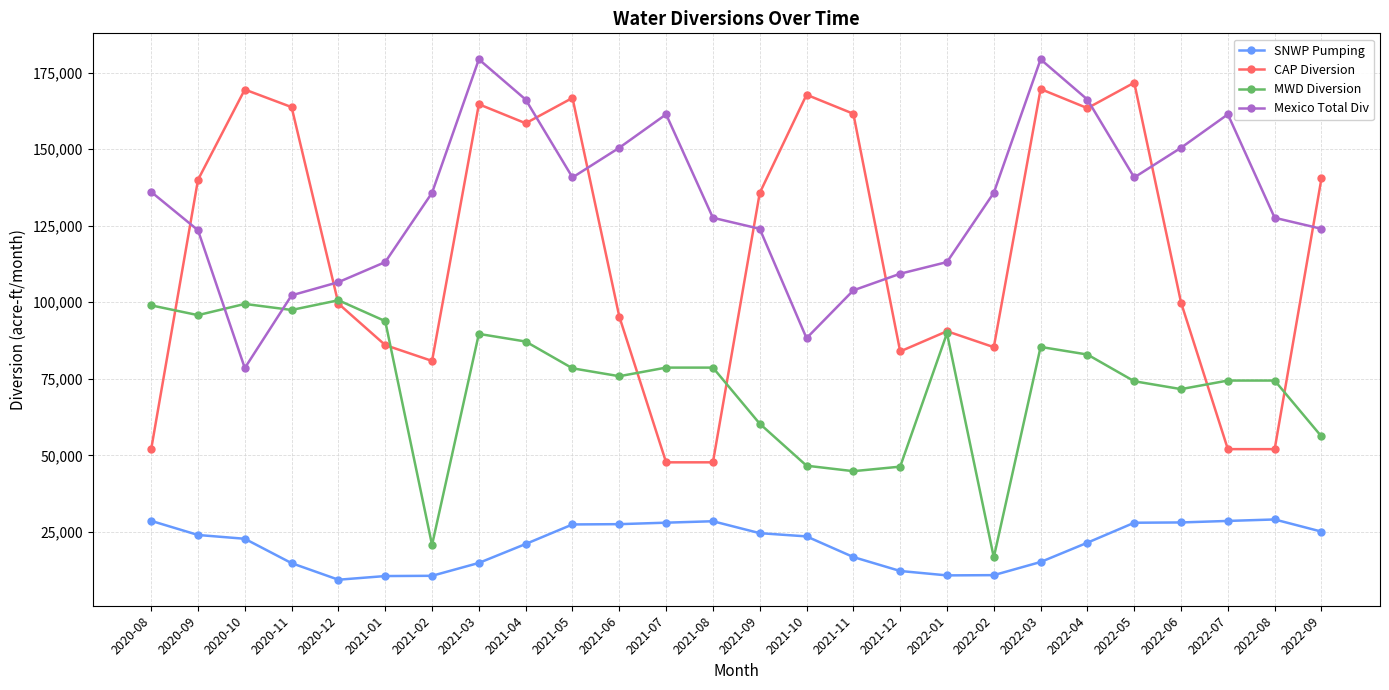

How many values in the SNWP Pumping series are below 23522?

13